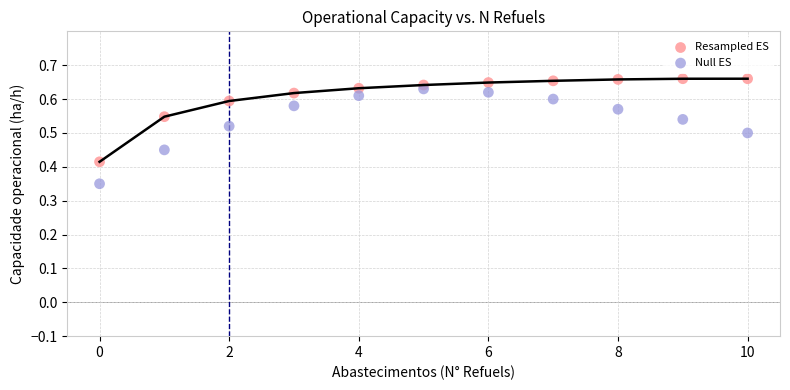

Which series contains the highest Y value?

Resampled ES